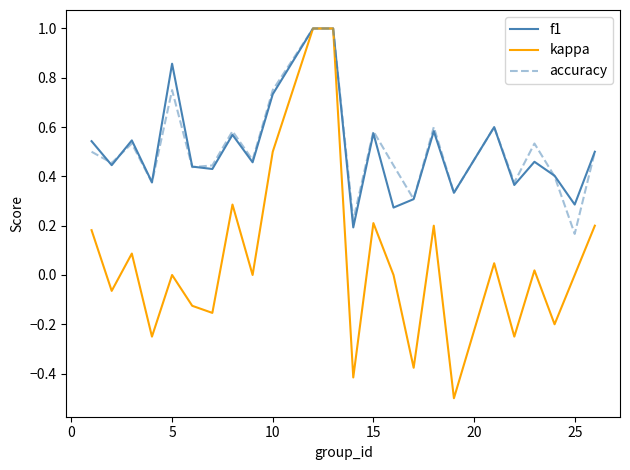

Which series has the widest spread of values?

kappa